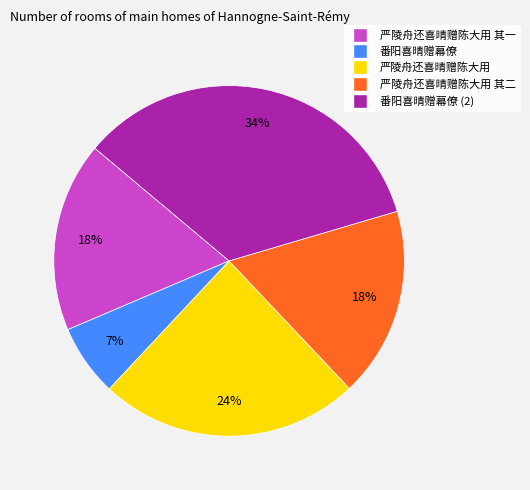

Does any single category account for the majority?

No